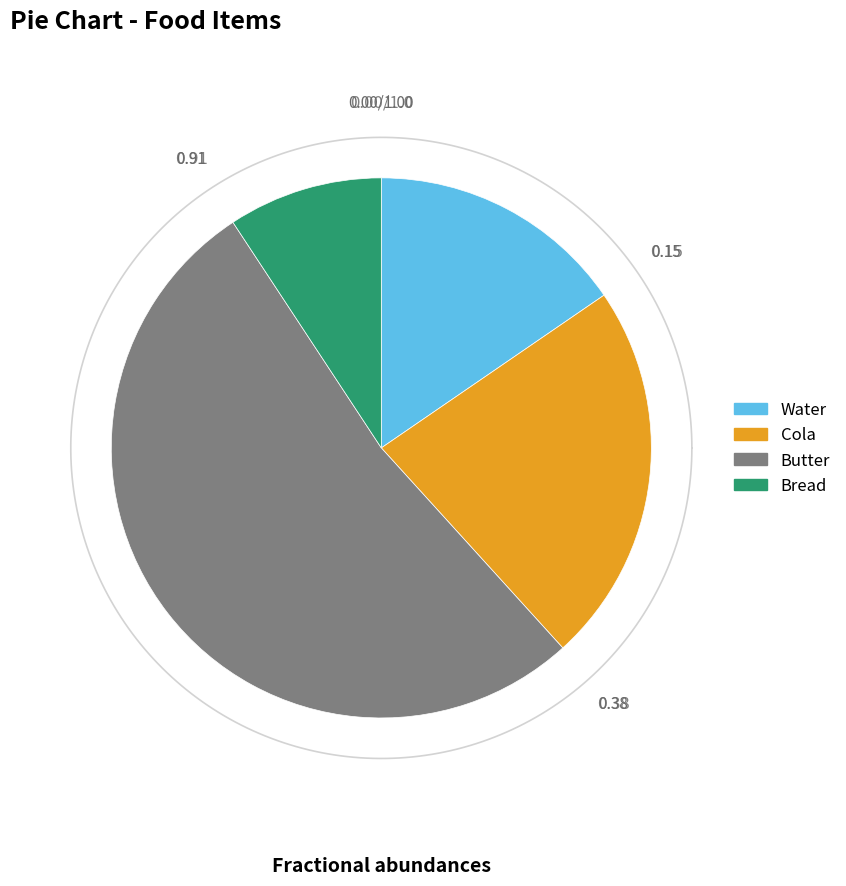

How many segments does this pie chart have?

4